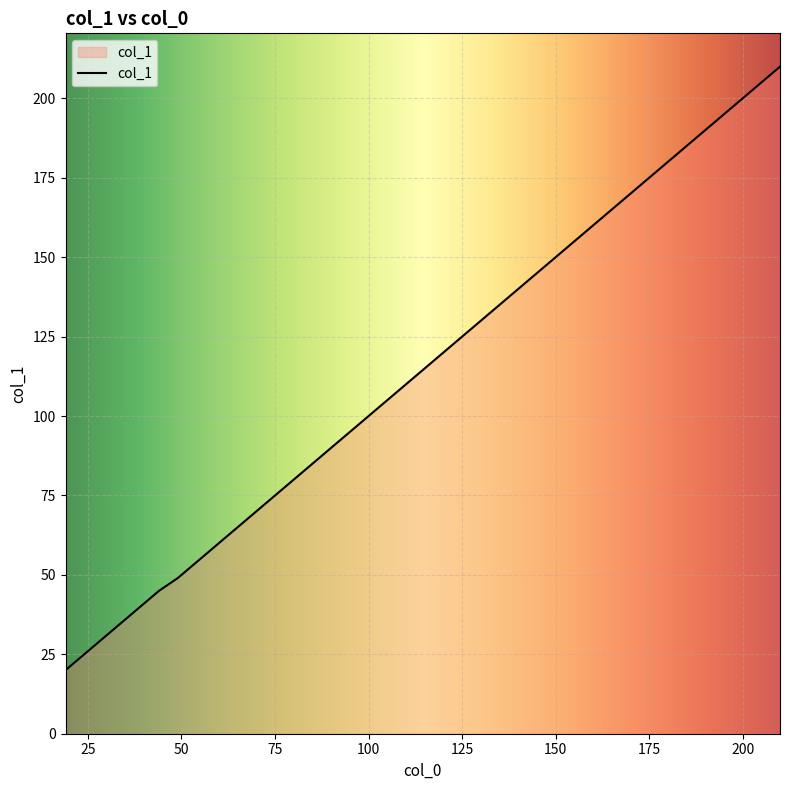

What is the greatest value displayed?

210